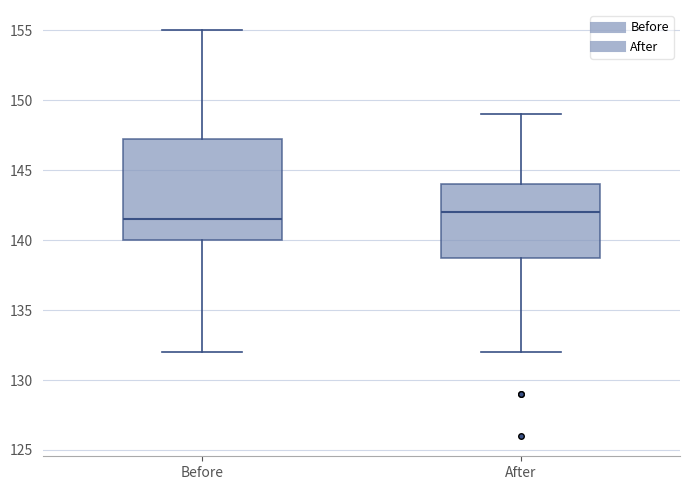

Reading left to right, transcribe this box plot: for each box, give where its median line is, the range the box spans, and where its two whiskers end, as read against the y-axis. The values are not printed on the chart, so give them approximately, as read against the axis.

Before: median 141.5, box 140.0 to 147.5, whiskers 132.0 to 155.0
After: median 142.0, box 139.0 to 144.0, whiskers 132.0 to 149.0